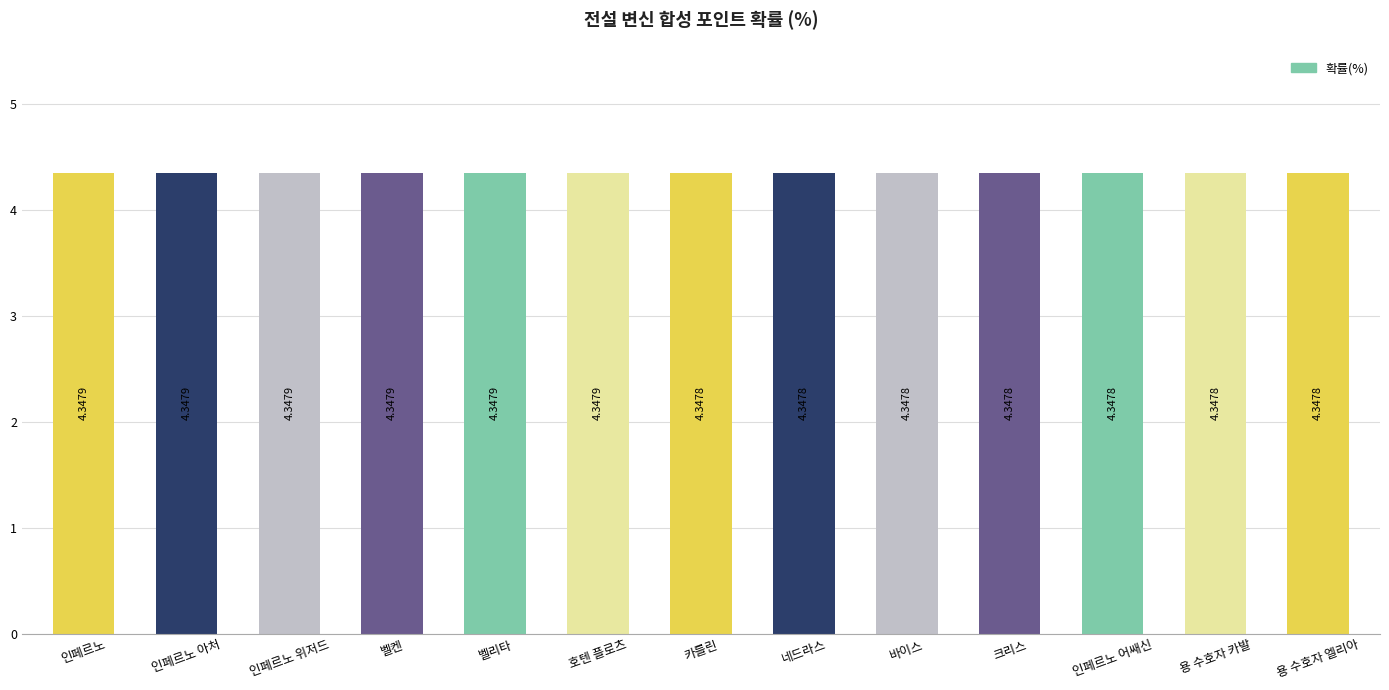

What position from the left is 벨리타?

5